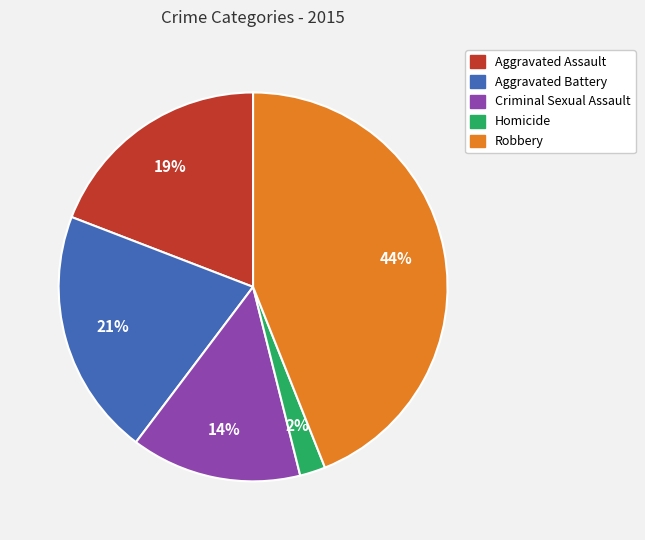

Which slice is the largest?

Robbery